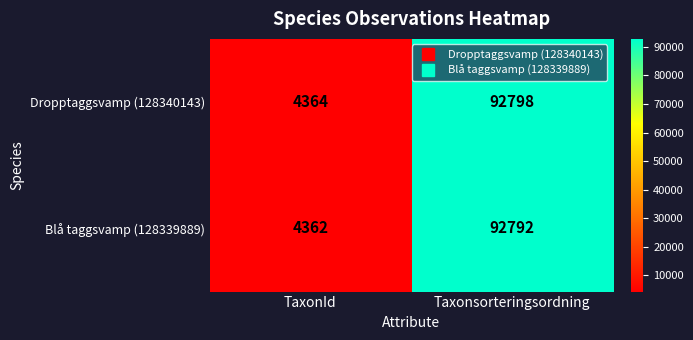

Rank the series at TaxonId from lowest to highest value.

Blå taggsvamp (128339889), Dropptaggsvamp (128340143)